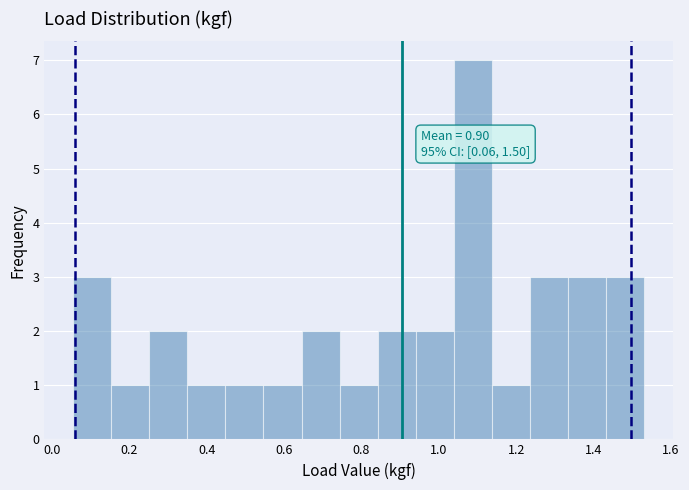

Which range on the x-axis has the tallest bar?

1.04 to 1.14